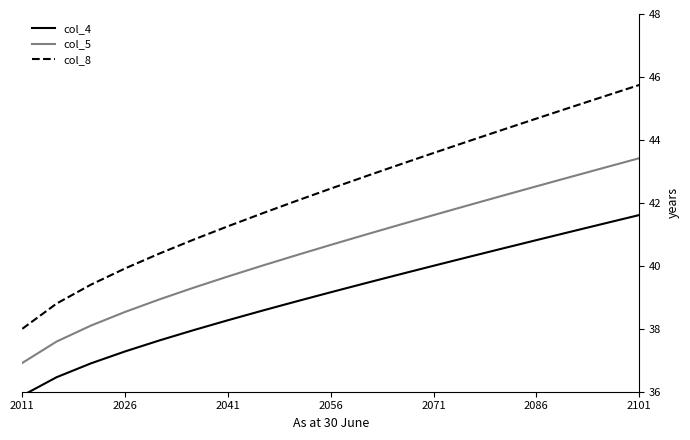

Which category has the highest value in the col_5 series?

2101